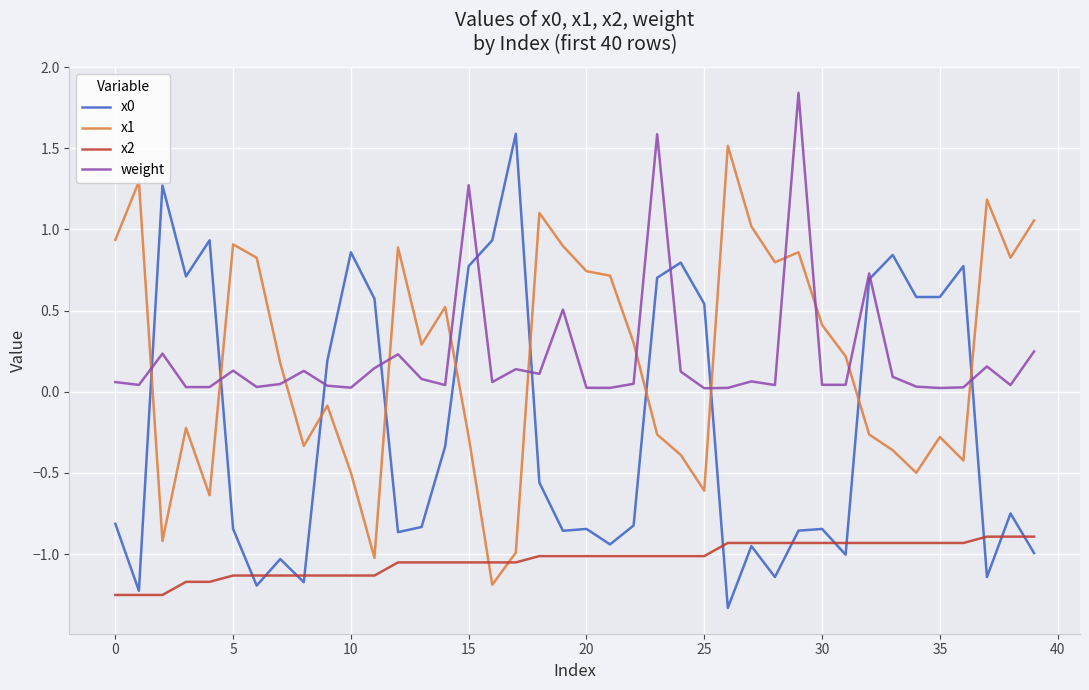

What is the minimum value for x1?

-1.2